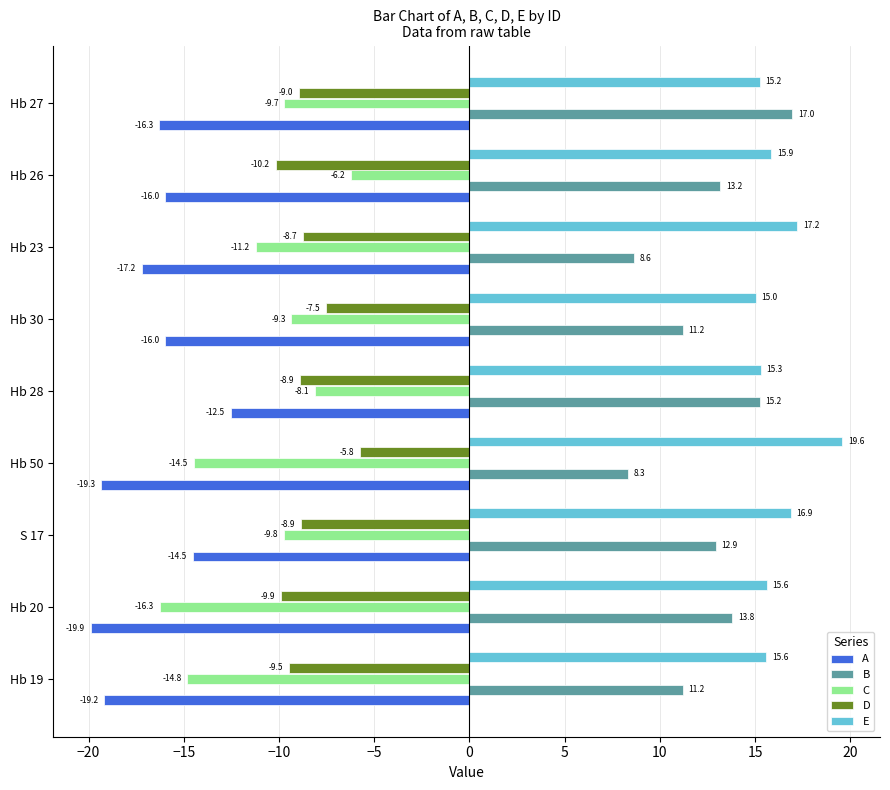

What is the sum of all E values?

146.3